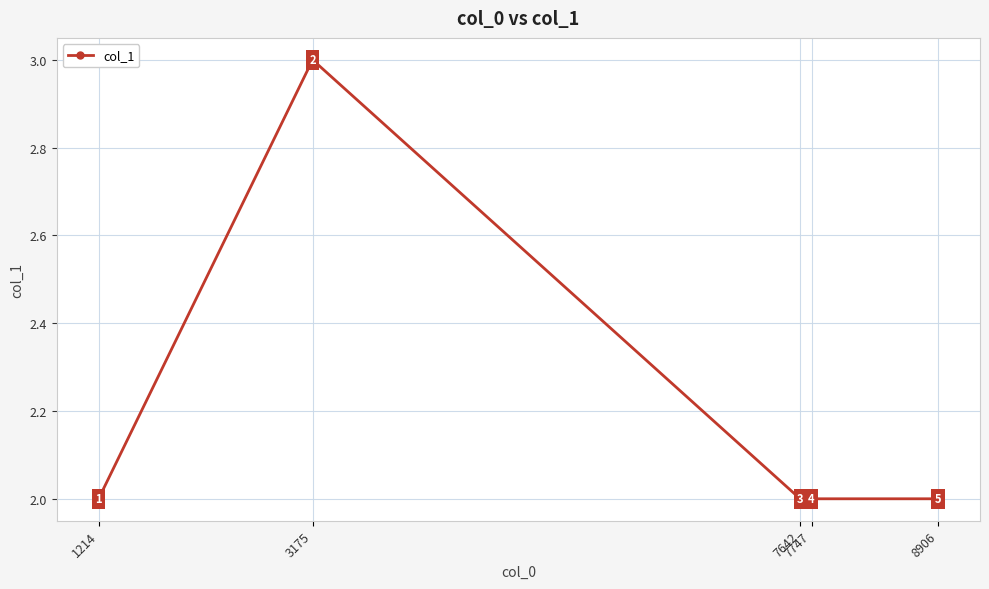

Reading left to right, list all the values displayed in this chart.

1214=2	3175=3	7642=2	7747=2	8906=2